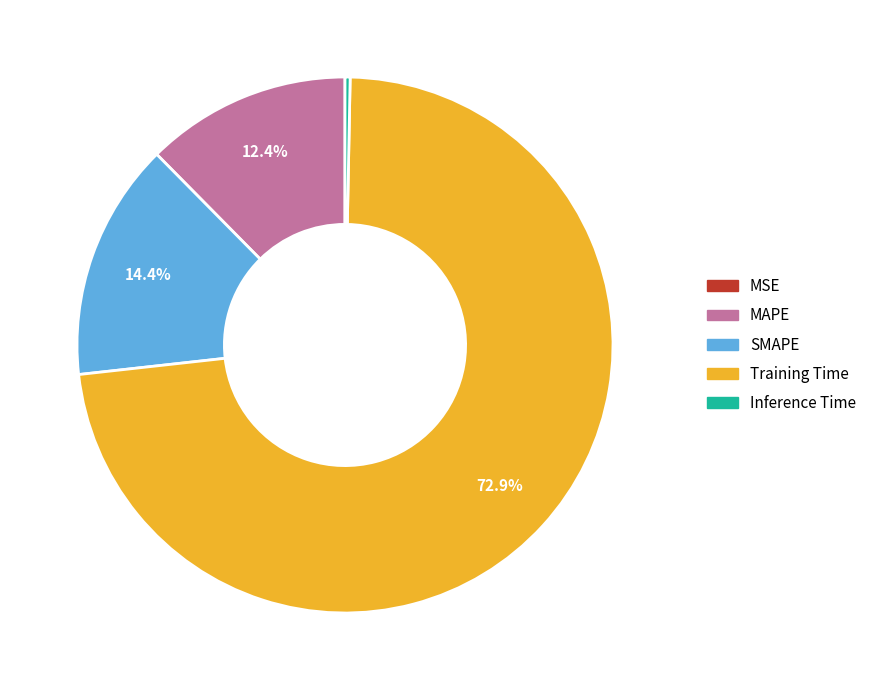

Is the sum of MAPE and Training Time greater than half?

Yes